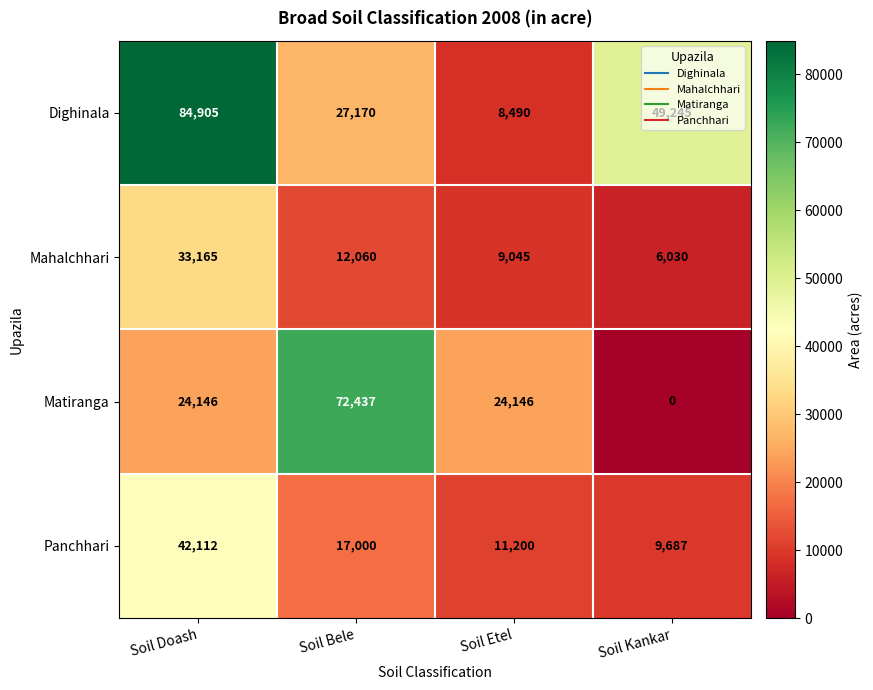

What is the sum of the Dighinala values at Soil Doash and Soil Kankar?

134150